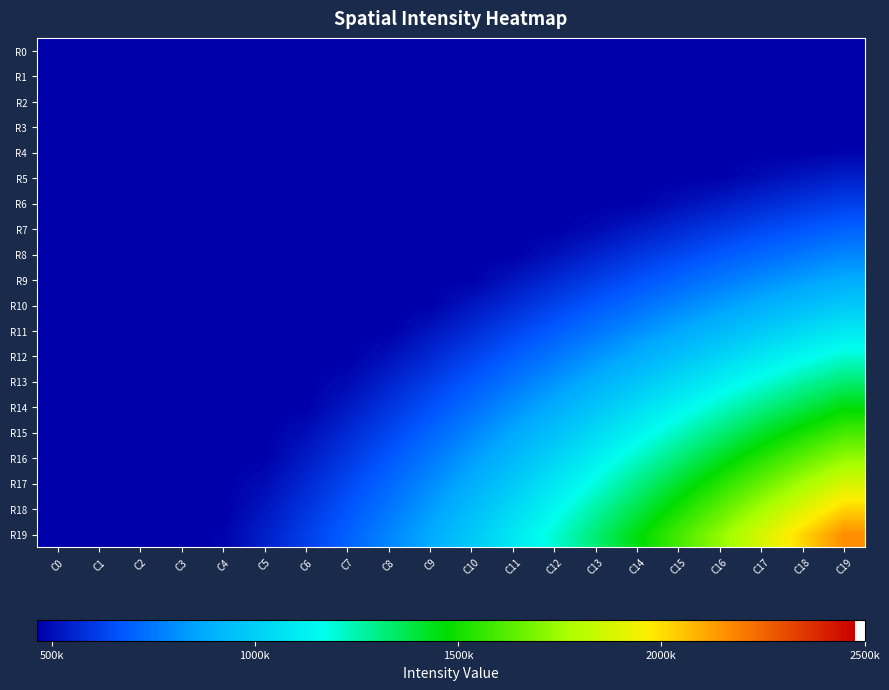

What is the smallest value displayed?

463930